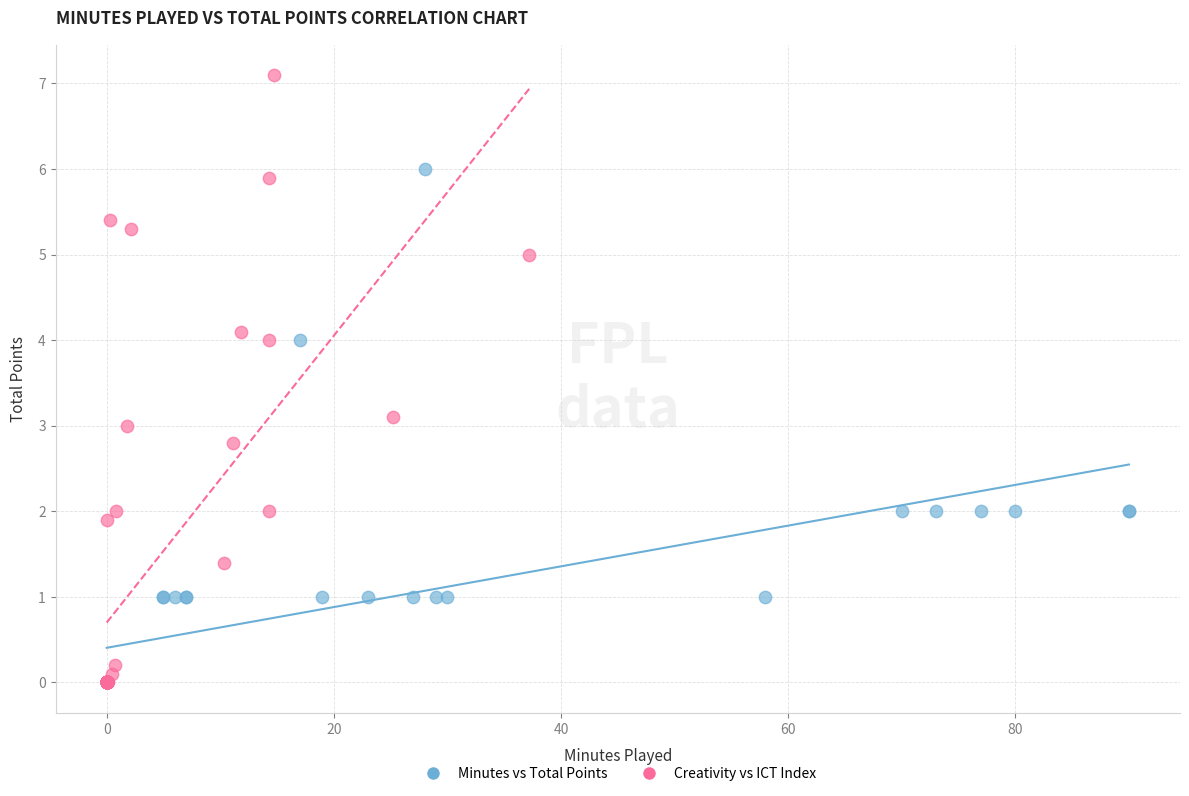

Which series contains the highest Y value?

Creativity vs ICT Index